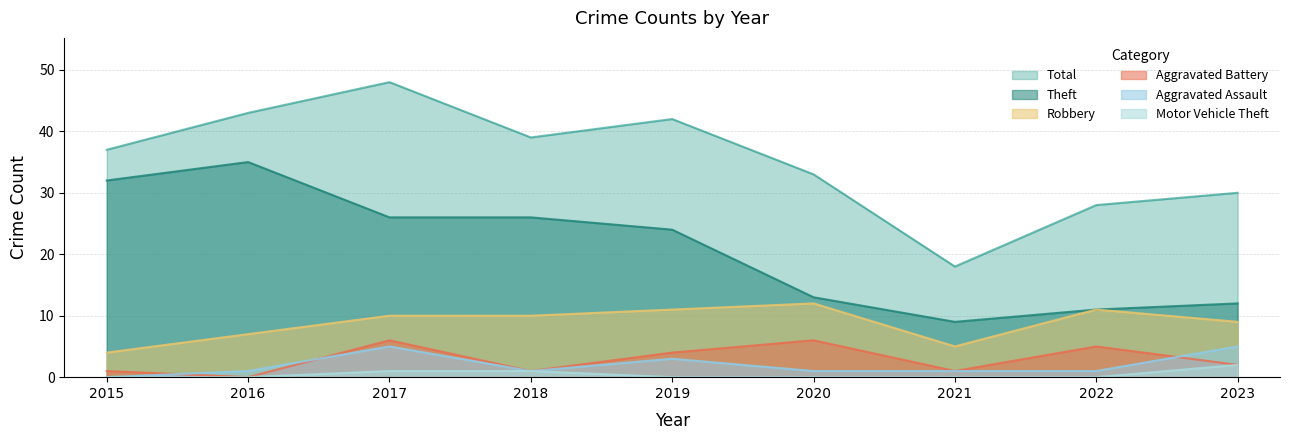

True or false: Aggravated Battery and Theft cross at least once.

False